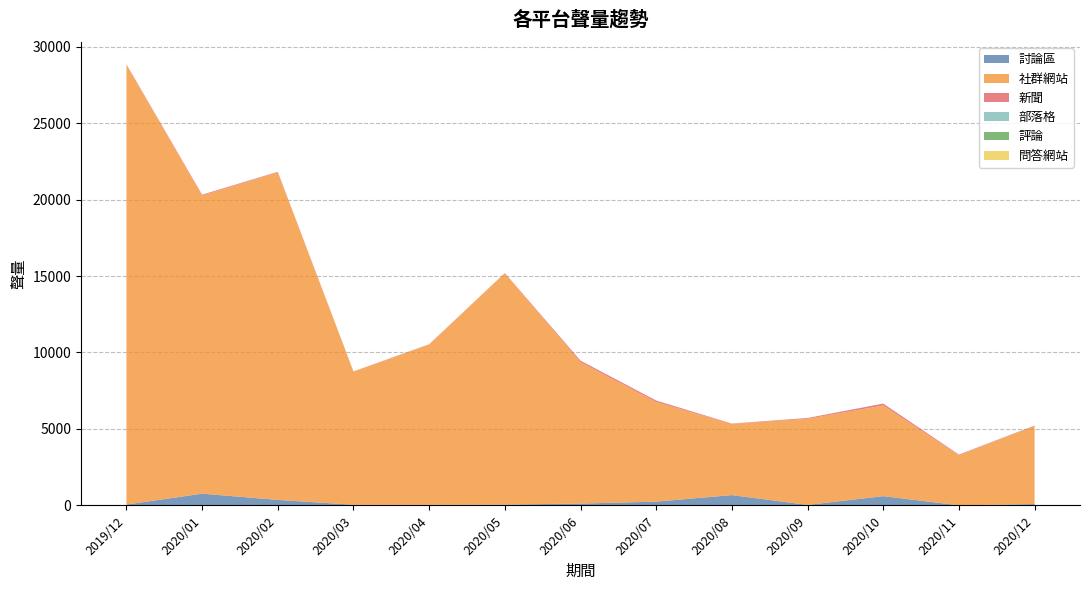

Reading left to right, transcribe all the data shown in this chart.

討論區: 54	766	359	40	43	53	118	246	673	31	604	4	86
社群網站: 28748	19500	21418	8709	10475	15123	9244	6515	4650	5630	5927	3278	5111
新聞: 46	54	39	14	19	21	105	97	25	55	127	39	23
部落格: 0	0	0	0	1	1	0	0	2	0	1	4	6
評論: 0	0	0	0	0	0	0	0	0	0	0	0	0
問答網站: 0	0	0	0	0	0	0	0	0	0	0	0	0